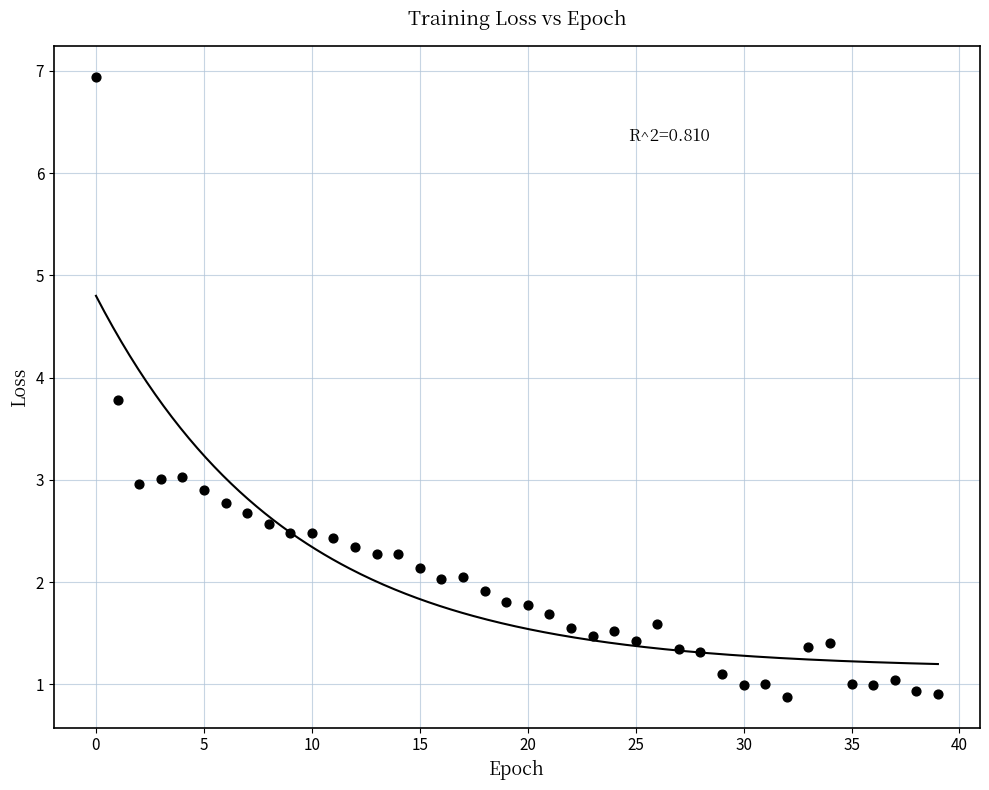

What is the range of Y values (max minus min)?

6.1